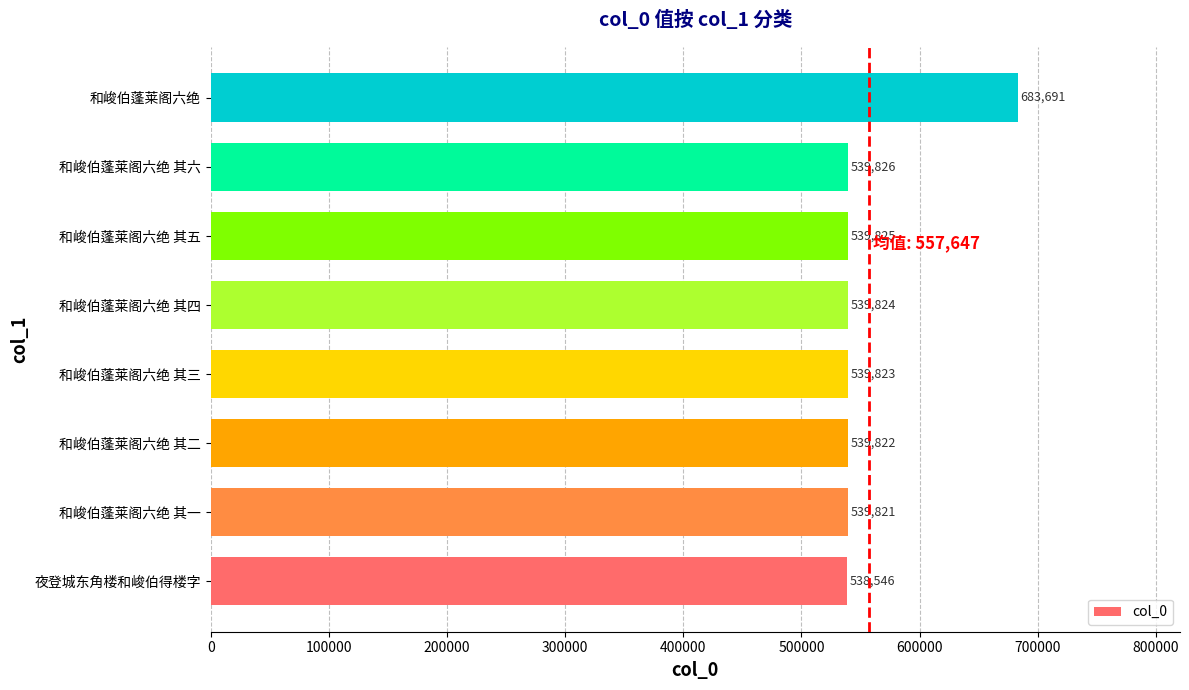

List the labels in order of value, smallest first.

夜登城东角楼和峻伯得楼字, 和峻伯蓬莱阁六绝 其一, 和峻伯蓬莱阁六绝 其二, 和峻伯蓬莱阁六绝 其三, 和峻伯蓬莱阁六绝 其四, 和峻伯蓬莱阁六绝 其五, 和峻伯蓬莱阁六绝 其六, 和峻伯蓬莱阁六绝